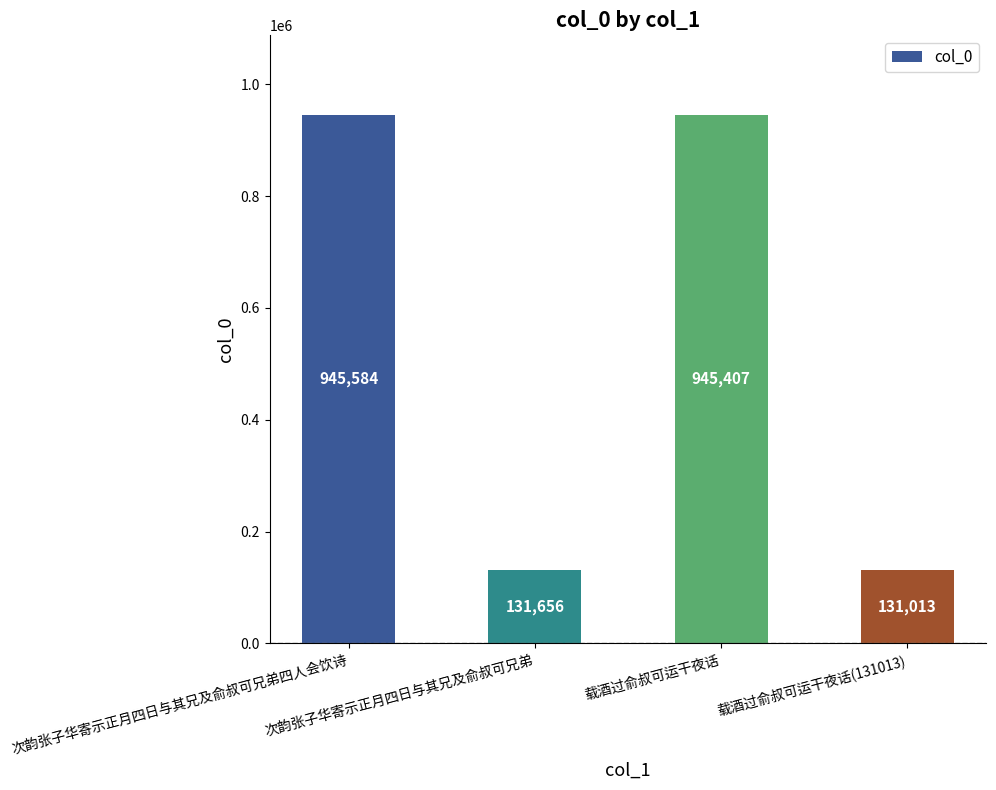

Reading right to left, extract all data points from this chart.

载酒过俞叔可运干夜话(131013)=131013	载酒过俞叔可运干夜话=945407	次韵张子华寄示正月四日与其兄及俞叔可兄弟=131656	次韵张子华寄示正月四日与其兄及俞叔可兄弟四人会饮诗=945584